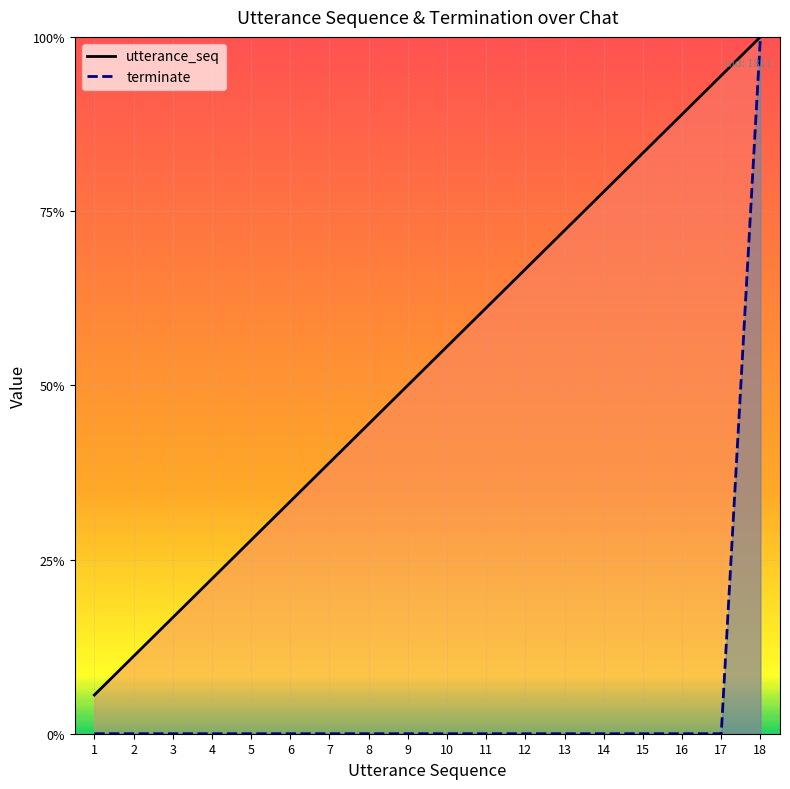

What are all the series names shown in the legend?

utterance_seq, terminate